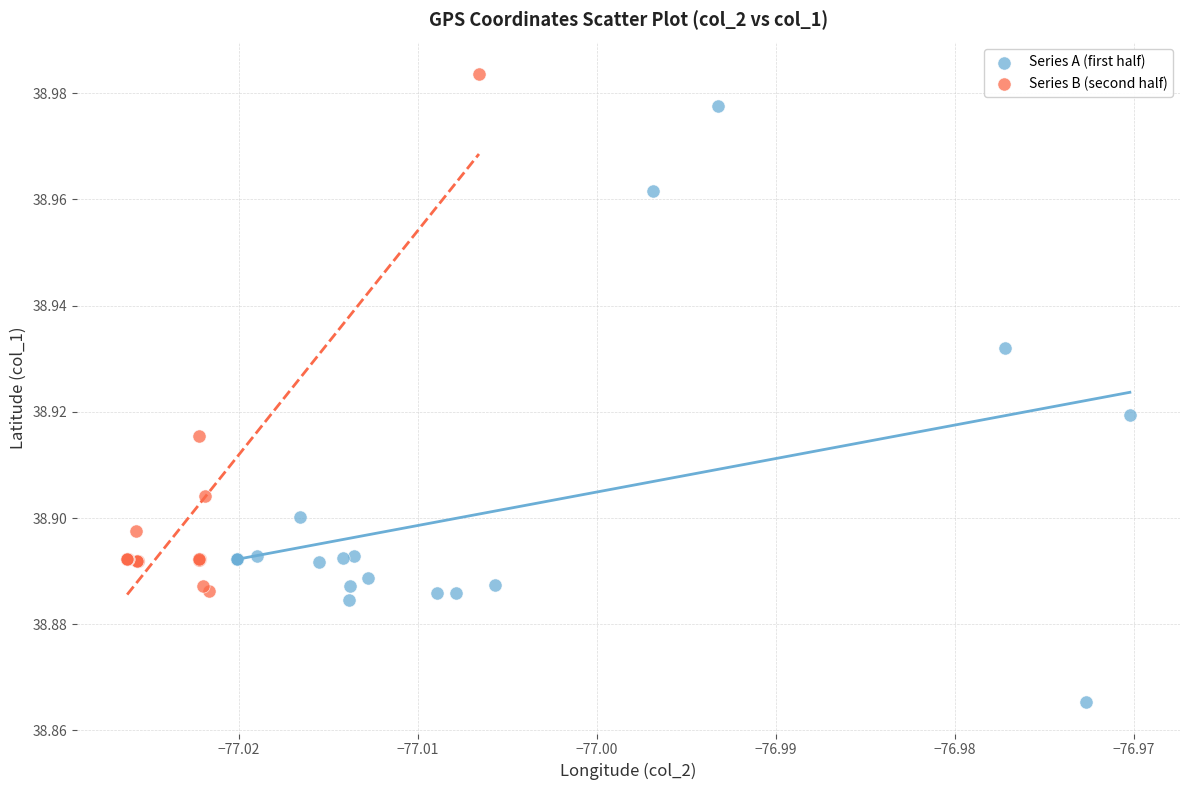

Which series has the largest Y range (max minus min)?

Series A (first half)